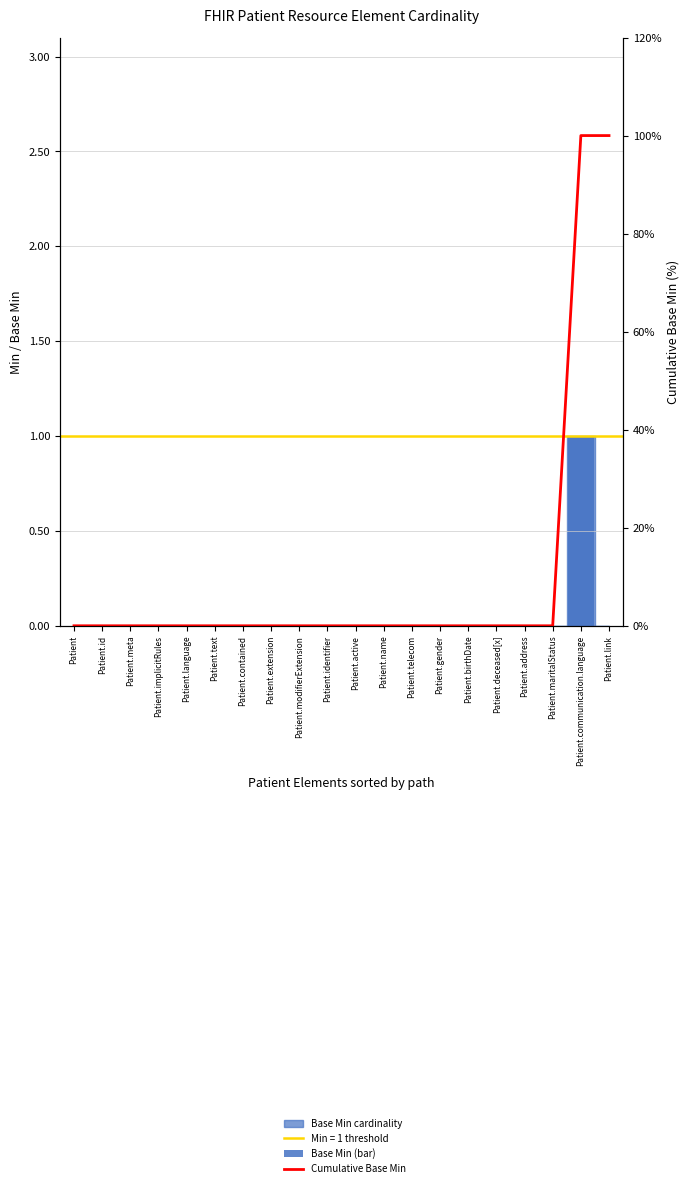

Which has a higher value, Patient.identifier or Patient.contained?

Patient.identifier